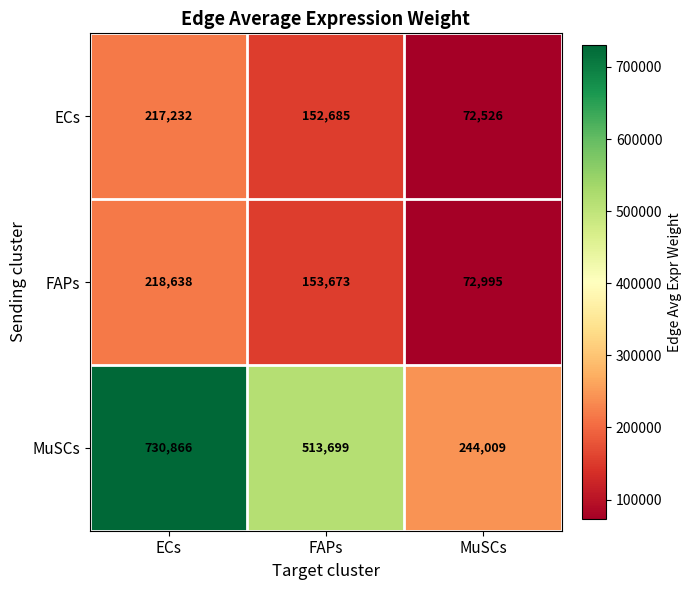

Reading left to right, extract all data points from this chart.

ECs: ECs=217232	FAPs=152685	MuSCs=72526
FAPs: ECs=218638	FAPs=153673	MuSCs=72995
MuSCs: ECs=730866	FAPs=513699	MuSCs=244009